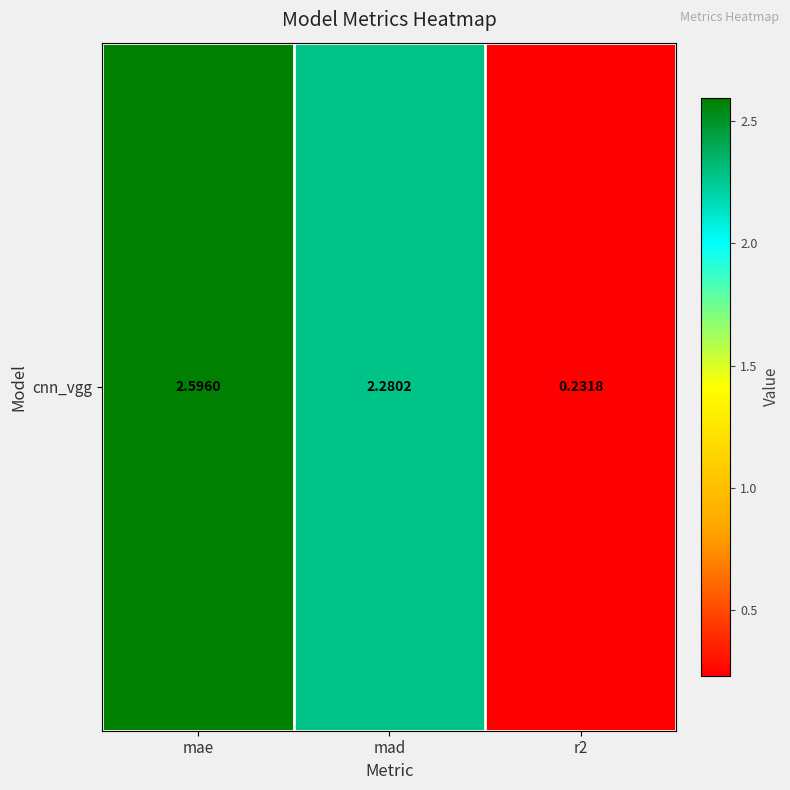

What is the sum of the values at mad and r2?

2.5